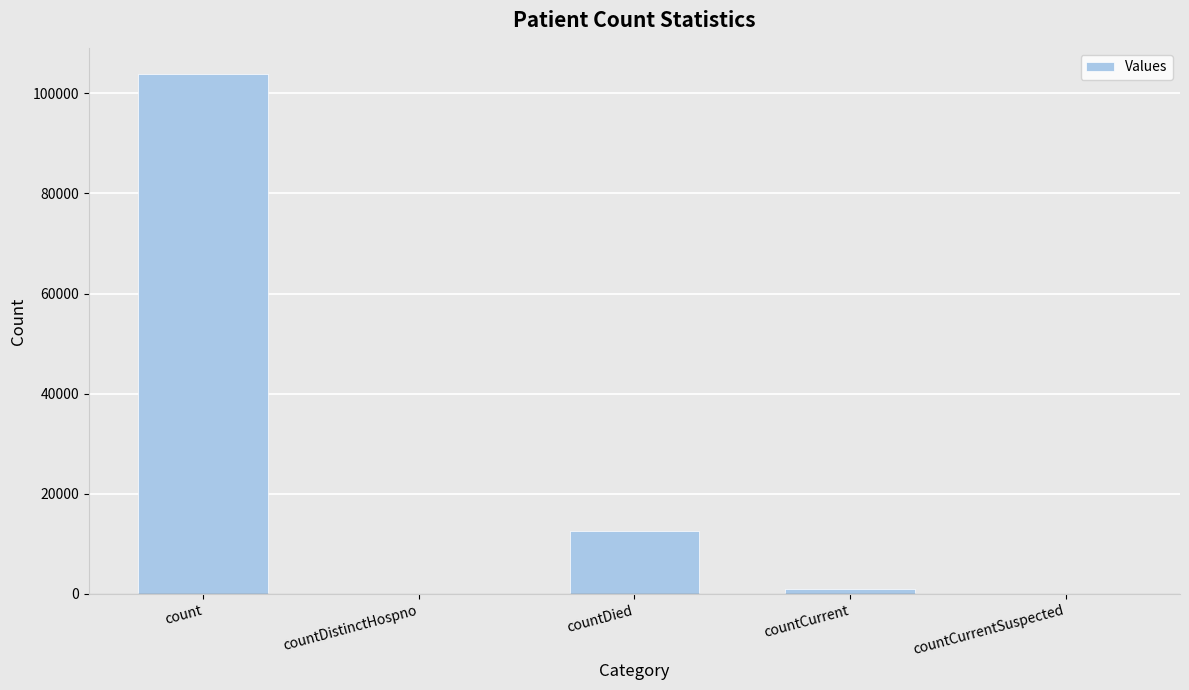

What is the change in value from count to countDied?

-91375